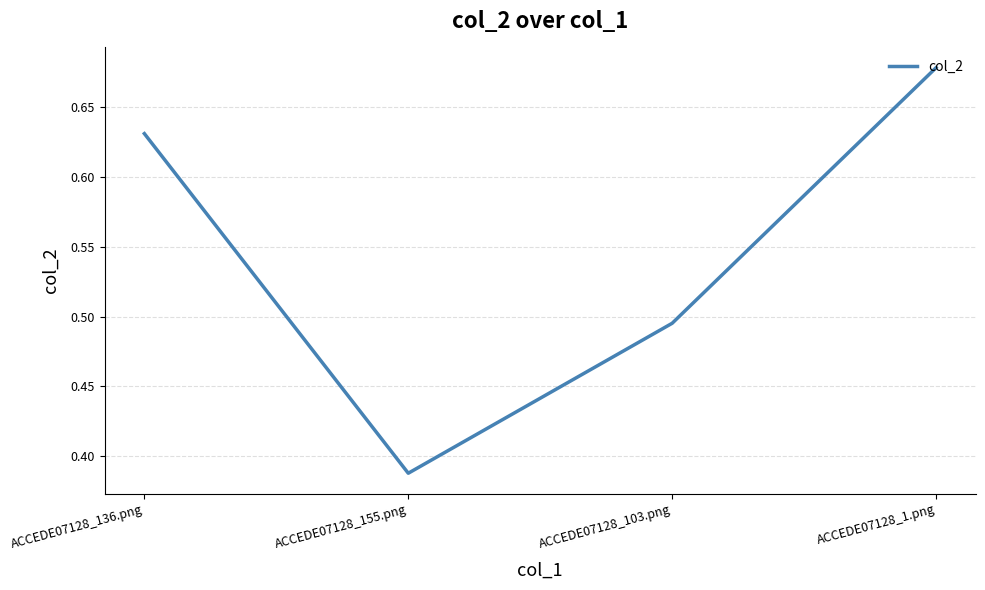

Count the number of data series in this chart.

1